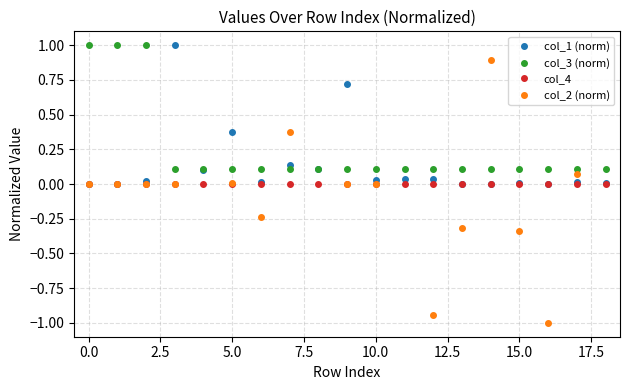

What is the highest value of the col_3 (norm) series?

1.0